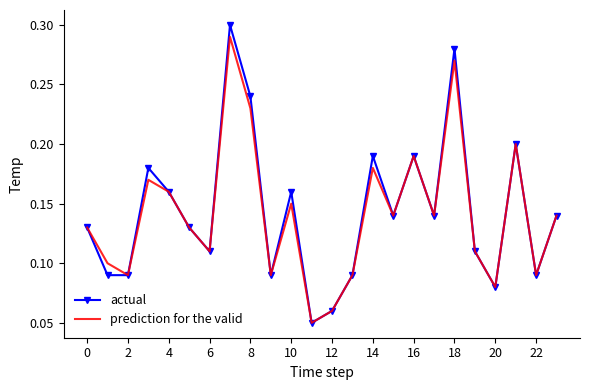

What are all the series names shown in the legend?

actual, prediction for the valid